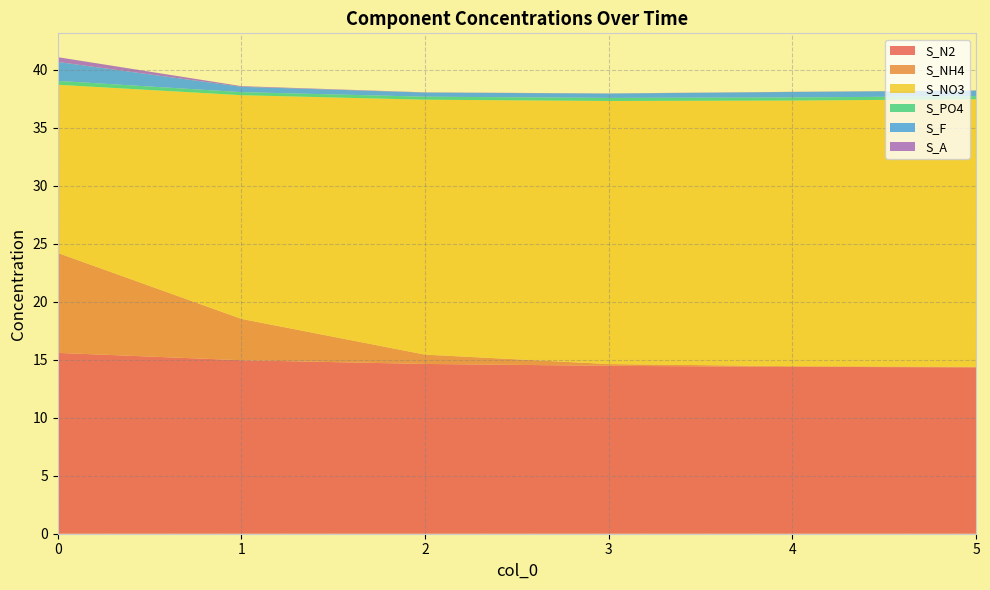

Reading right to left, list all the values displayed in this chart.

S_N2: 14.4	14.4	14.5	14.6	15.0	15.6
S_NH4: 0.0	0.1	0.2	0.8	3.6	8.6
S_NO3: 23.1	22.9	22.7	22.0	19.3	14.5
S_PO4: 0.3	0.3	0.3	0.3	0.3	0.3
S_F: 0.5	0.5	0.4	0.4	0.5	1.6
S_A: 0.0	0.0	0.0	0.0	0.1	0.4